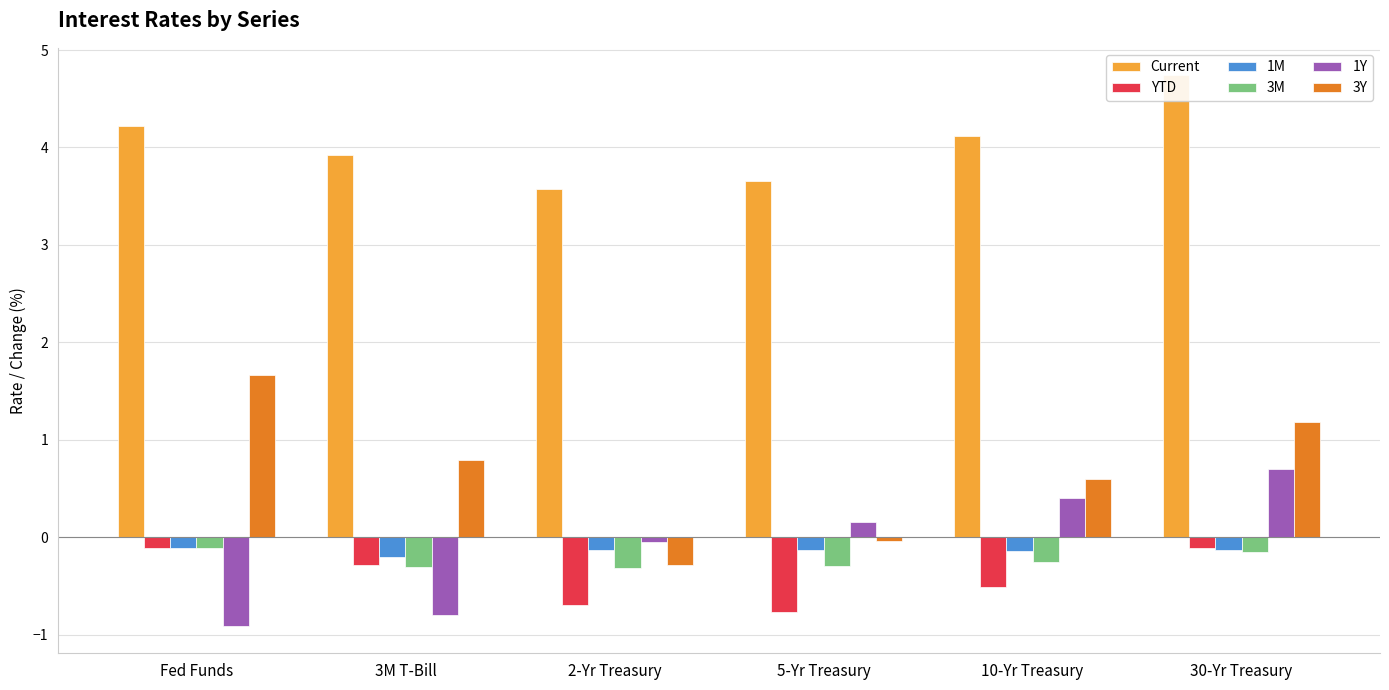

At 5-Yr Treasury, list the series in order from smallest to largest.

YTD, 3M, 1M, 3Y, 1Y, Current